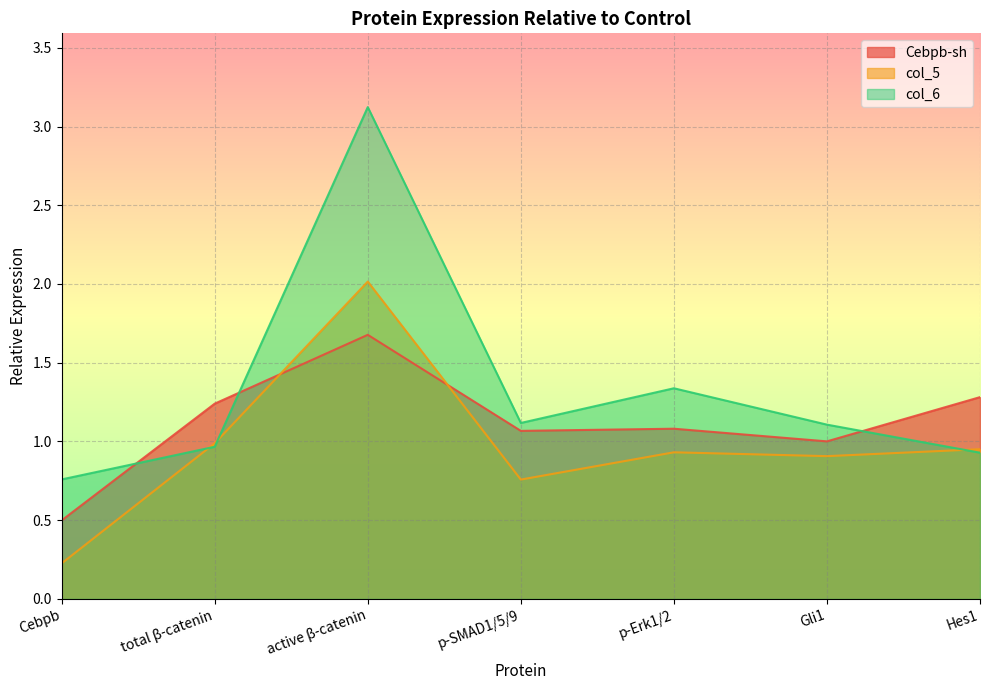

What is the sum of all col_5 values?

6.8